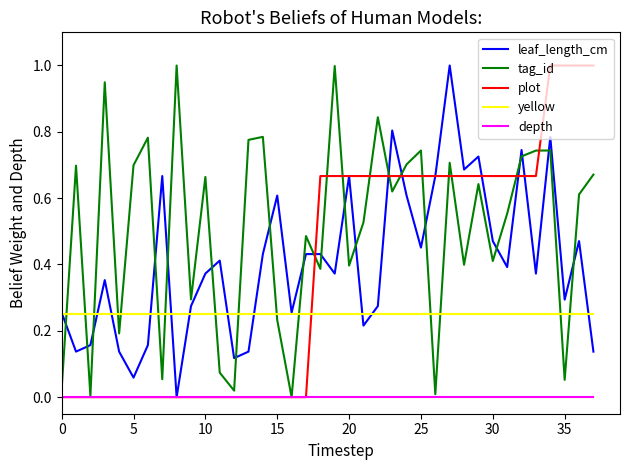

What is the greatest value displayed?

1.0